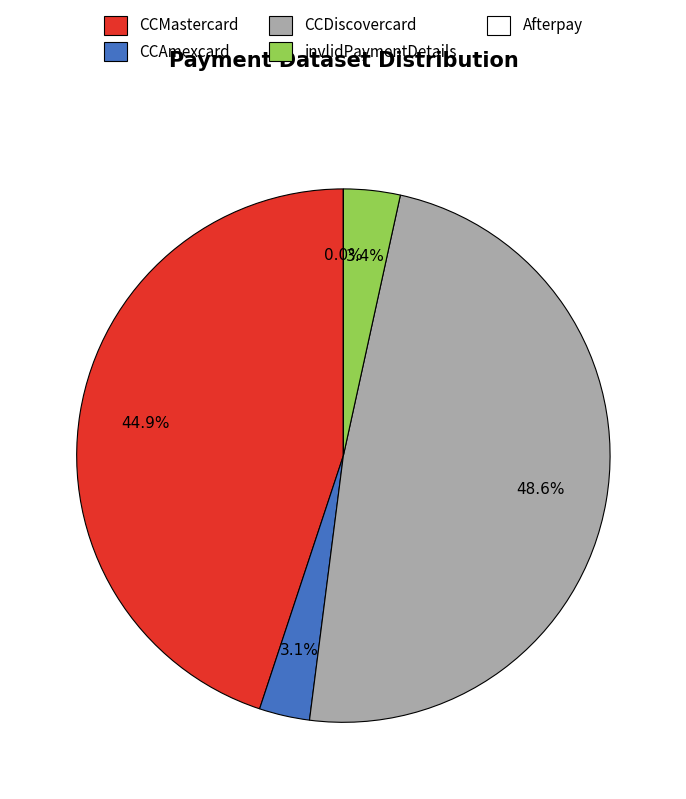

Does CCMastercard represent more than half of the total?

No